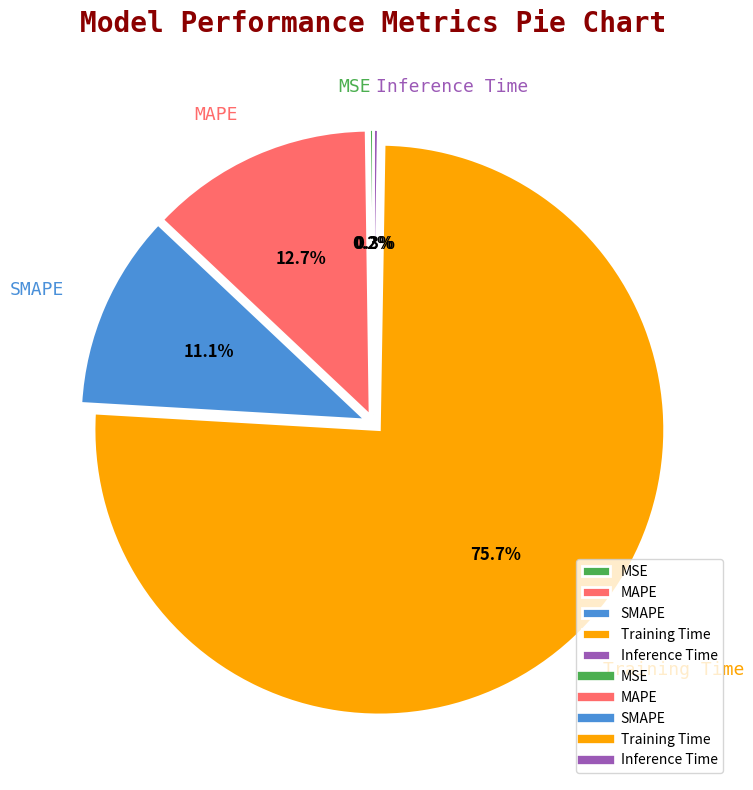

To the nearest percent, what is the average slice percentage?

20%